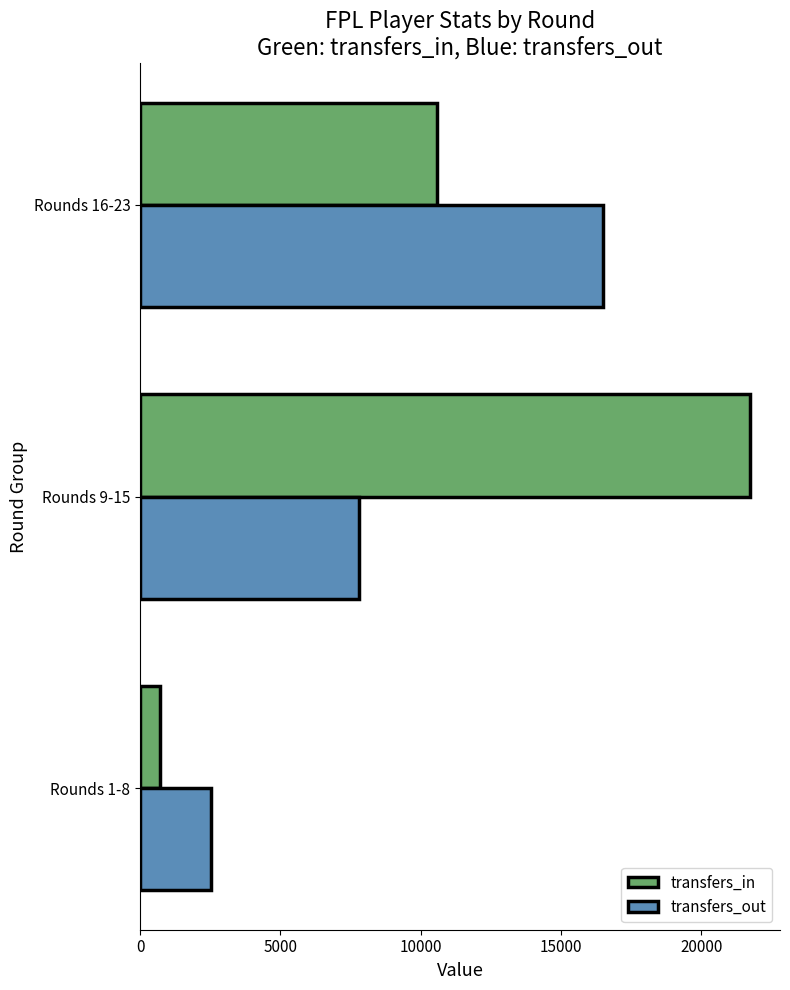

Rank the categories by transfers_out value from highest to lowest.

Rounds 16-23, Rounds 9-15, Rounds 1-8